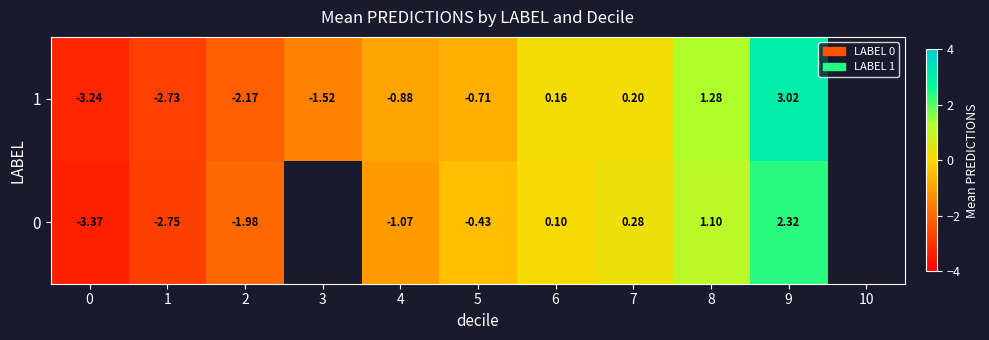

Is the value of 0 at 7 greater than the value of 1 at 4?

Yes